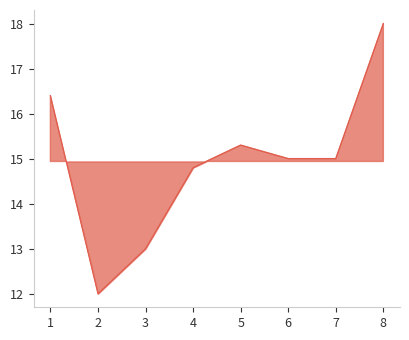

Is it true that the value at 4 is 9.8?

False